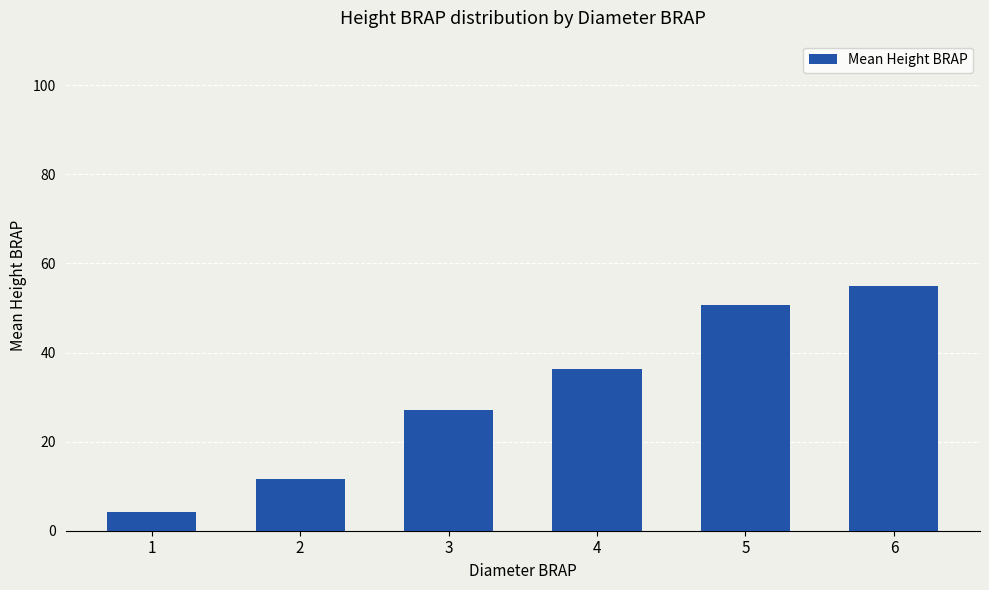

Rank the categories by value from highest to lowest.

6, 5, 4, 3, 2, 1